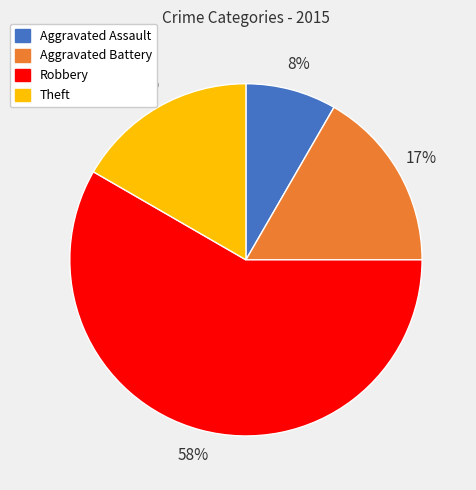

What is the ratio of the value at Theft to the value at Aggravated Battery?

1.0